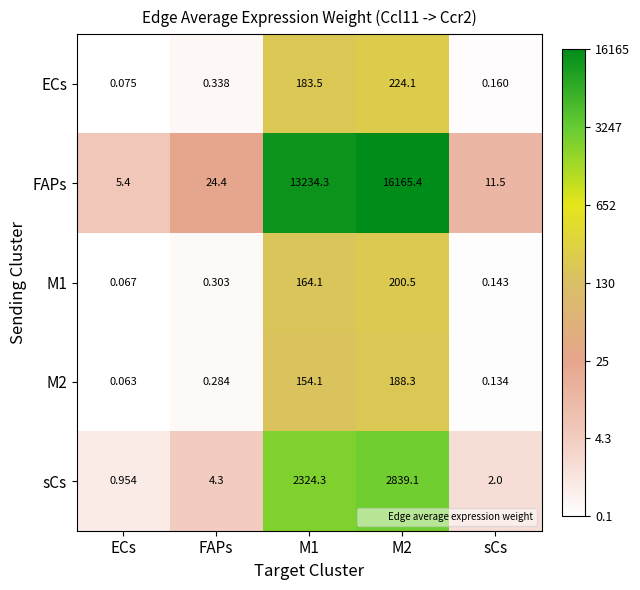

Which series has the widest spread of values?

FAPs